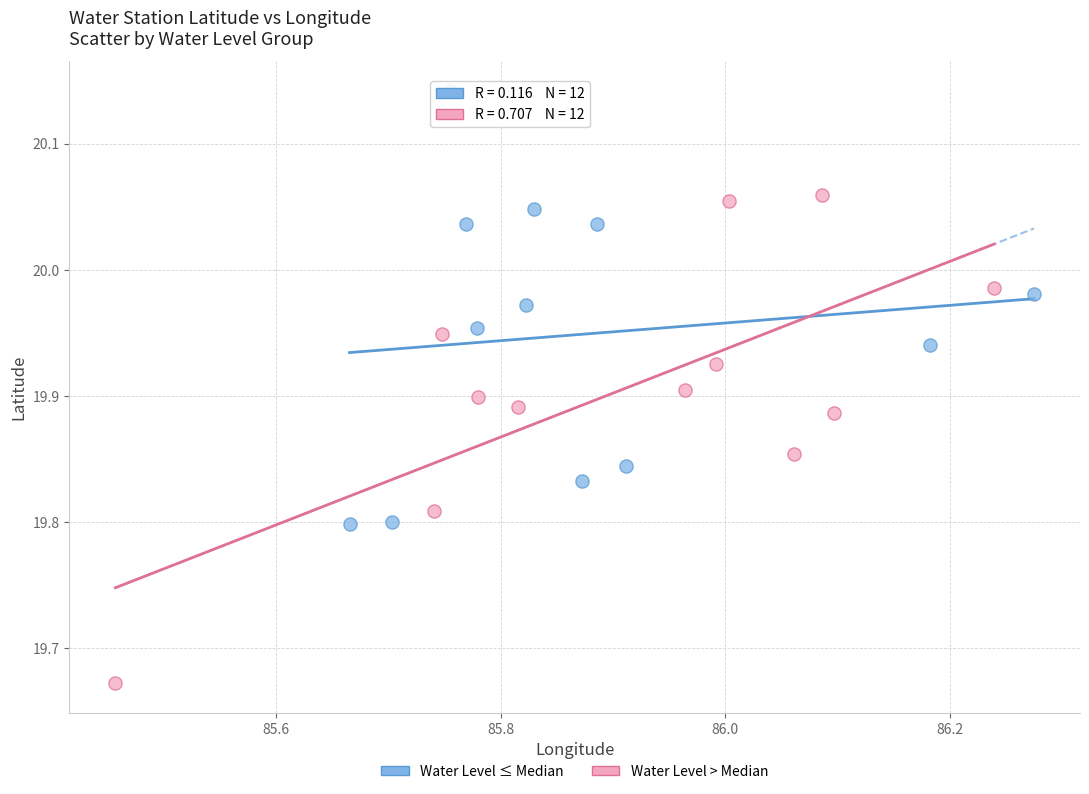

What are all the series names shown in the legend?

Water Level ≤ Median, Water Level > Median